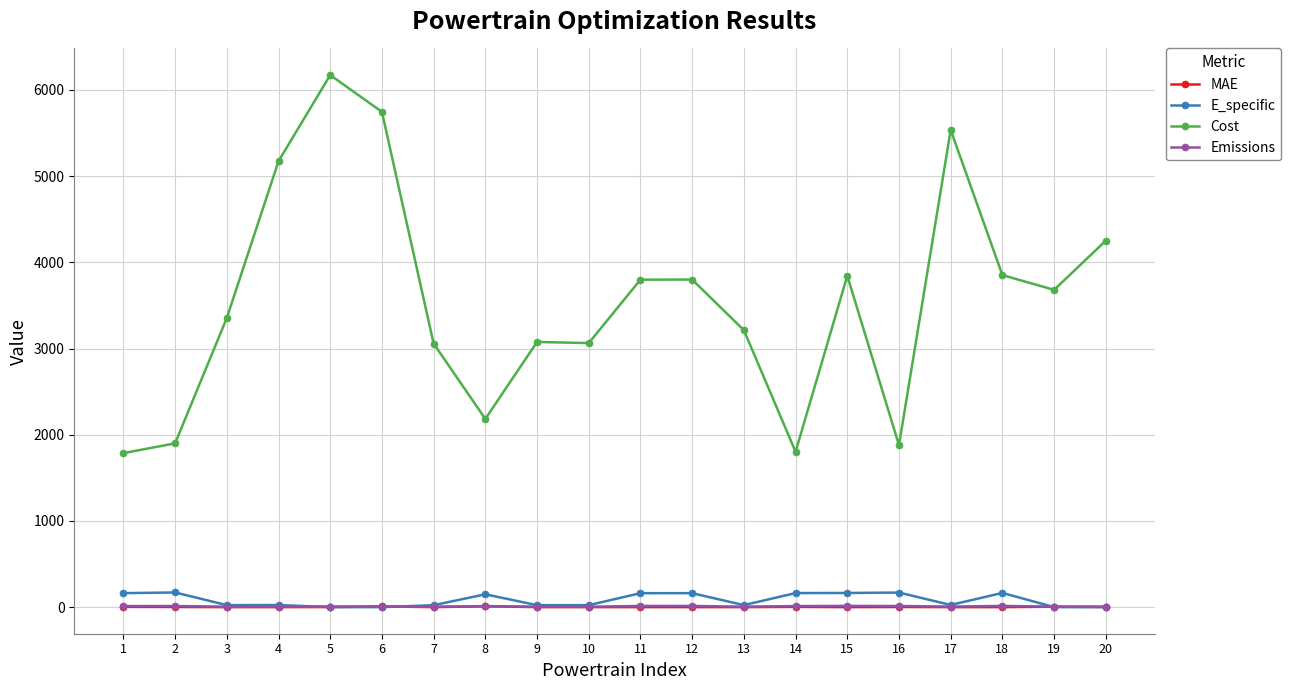

True or false: MAE and Cost intersect in this chart.

False